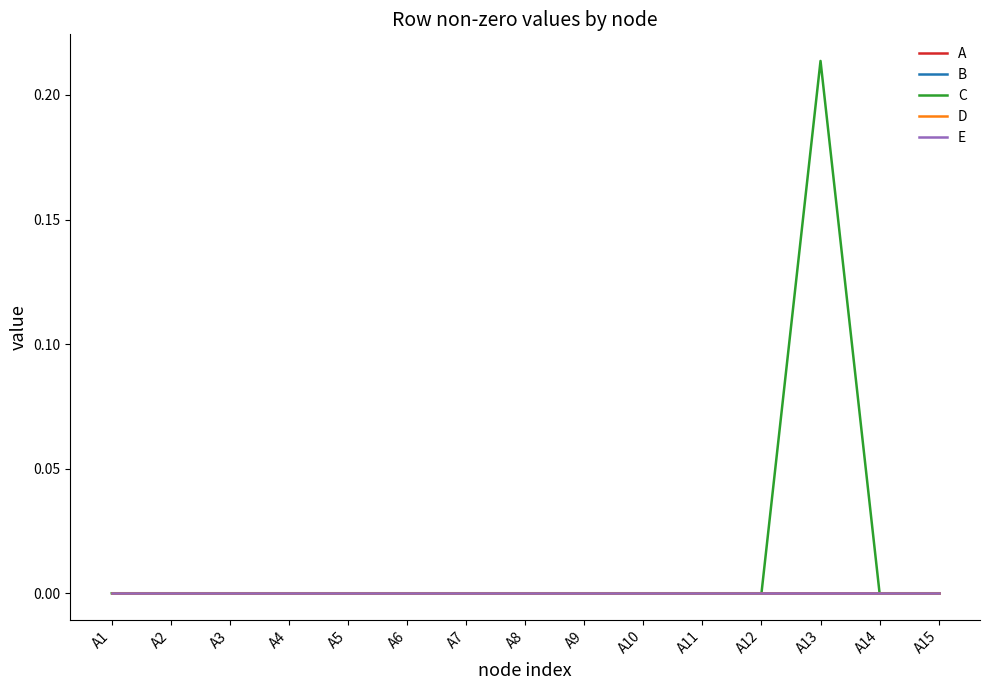

List the series in order of their peak value, lowest first.

A, B, D, E, C